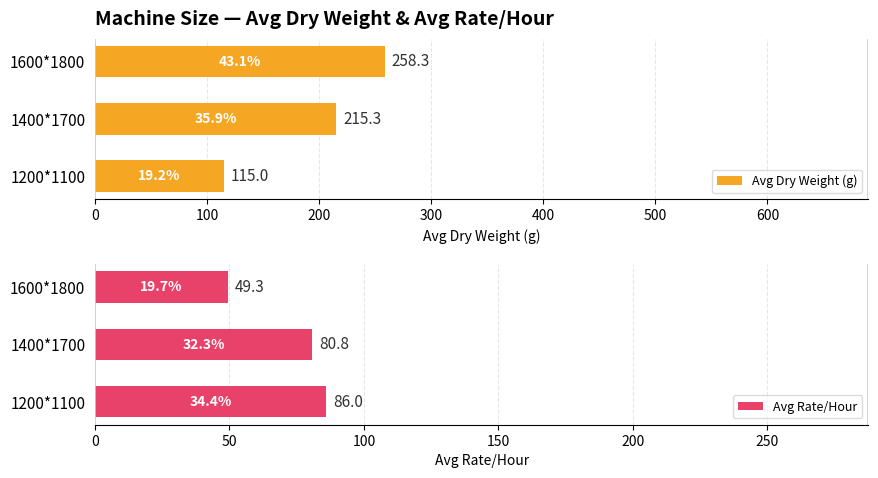

True or false: Avg Dry Weight (g) has a value of 344.8 at 100.

False